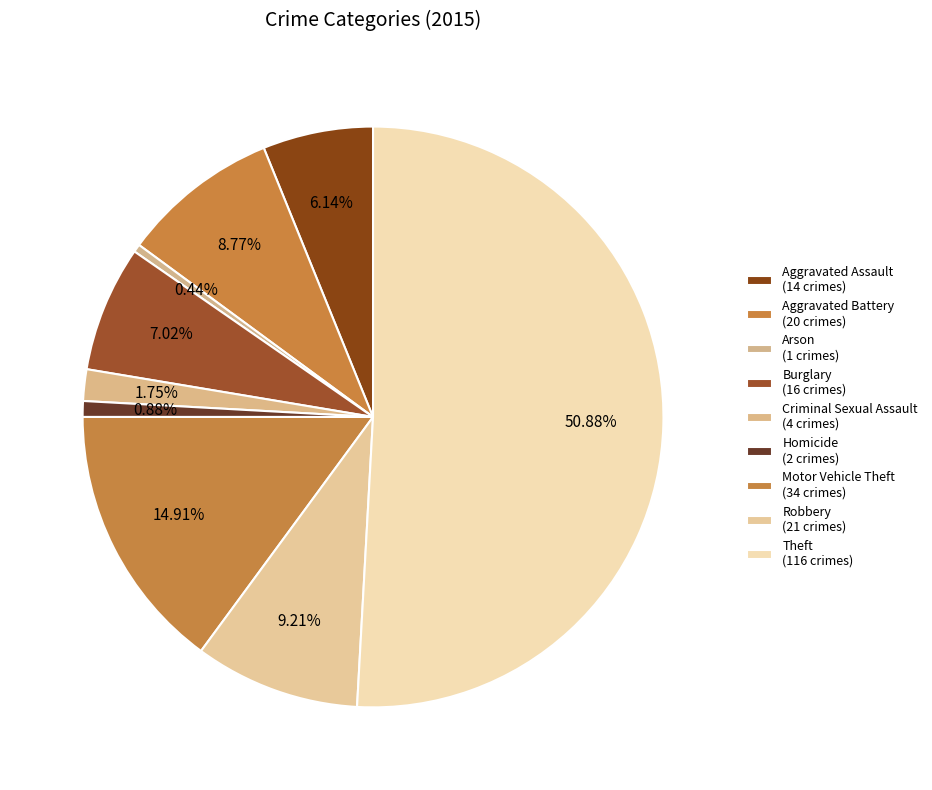

What is the smallest slice in the pie chart?

Arson